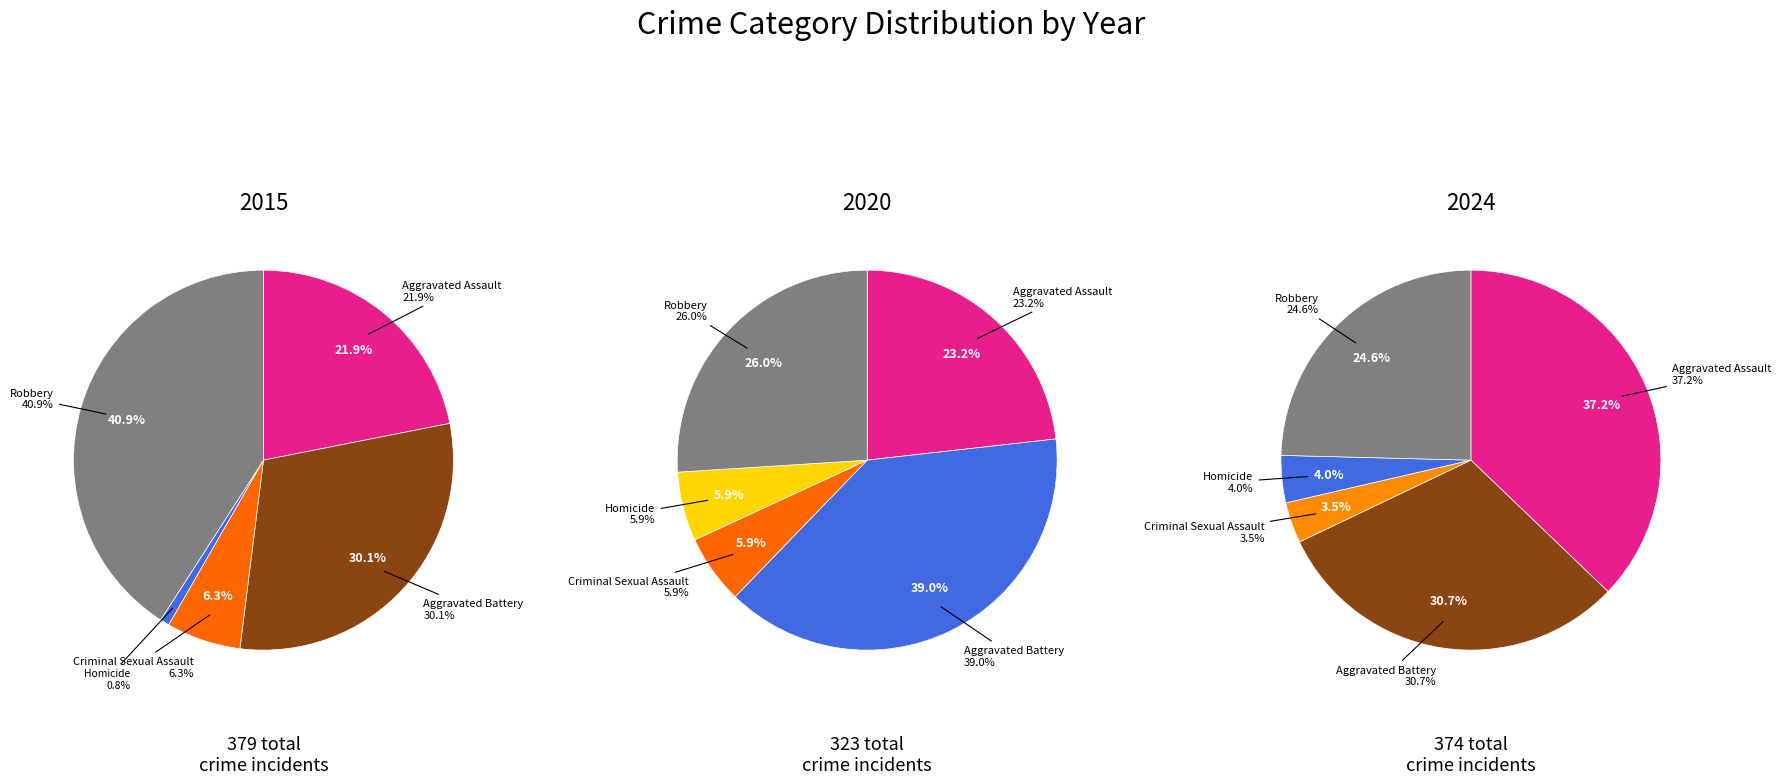

To the nearest percent, what portion does Homicide represent?

6%